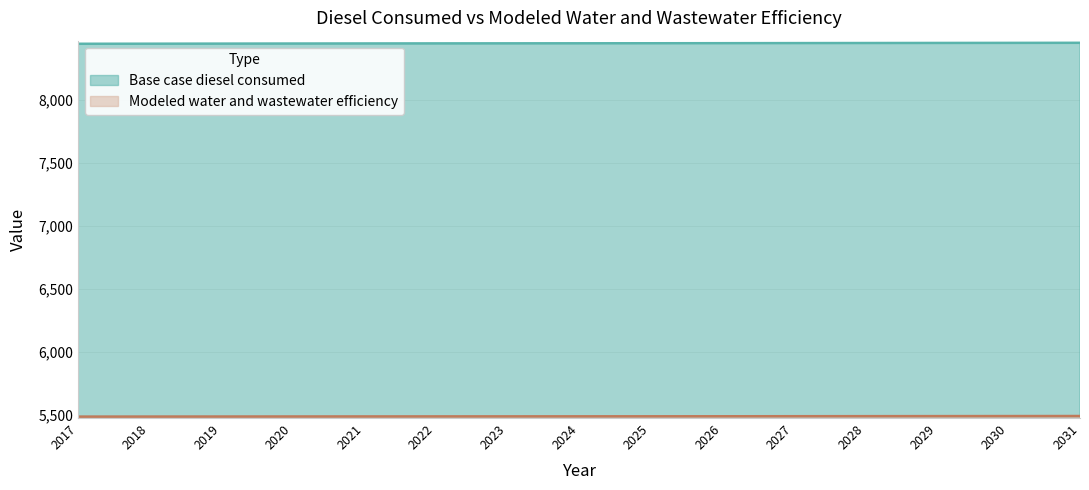

Does the chart have visible grid lines?

Yes